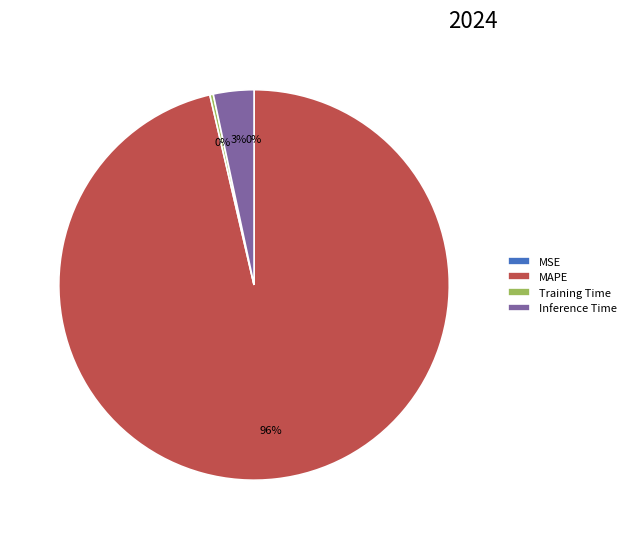

To the nearest percent, what percentage of the pie is Inference Time?

3%